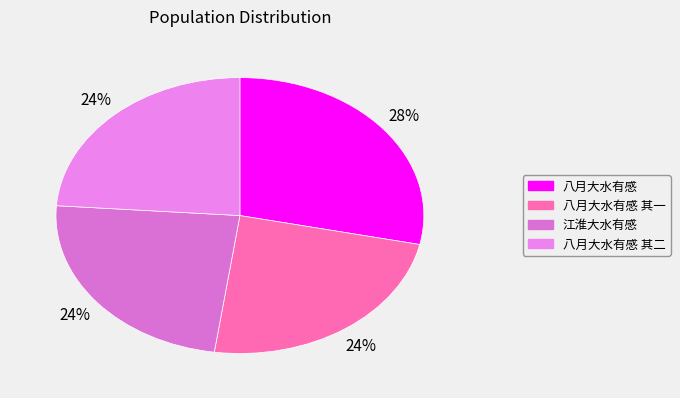

How many segments does this pie chart have?

4